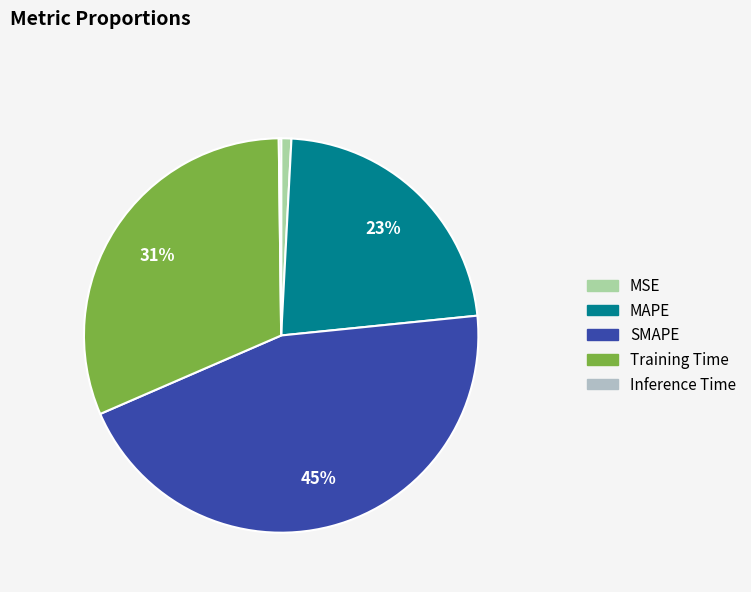

To the nearest percent, what is the difference between the MSE and MAPE slice percentages?

22%